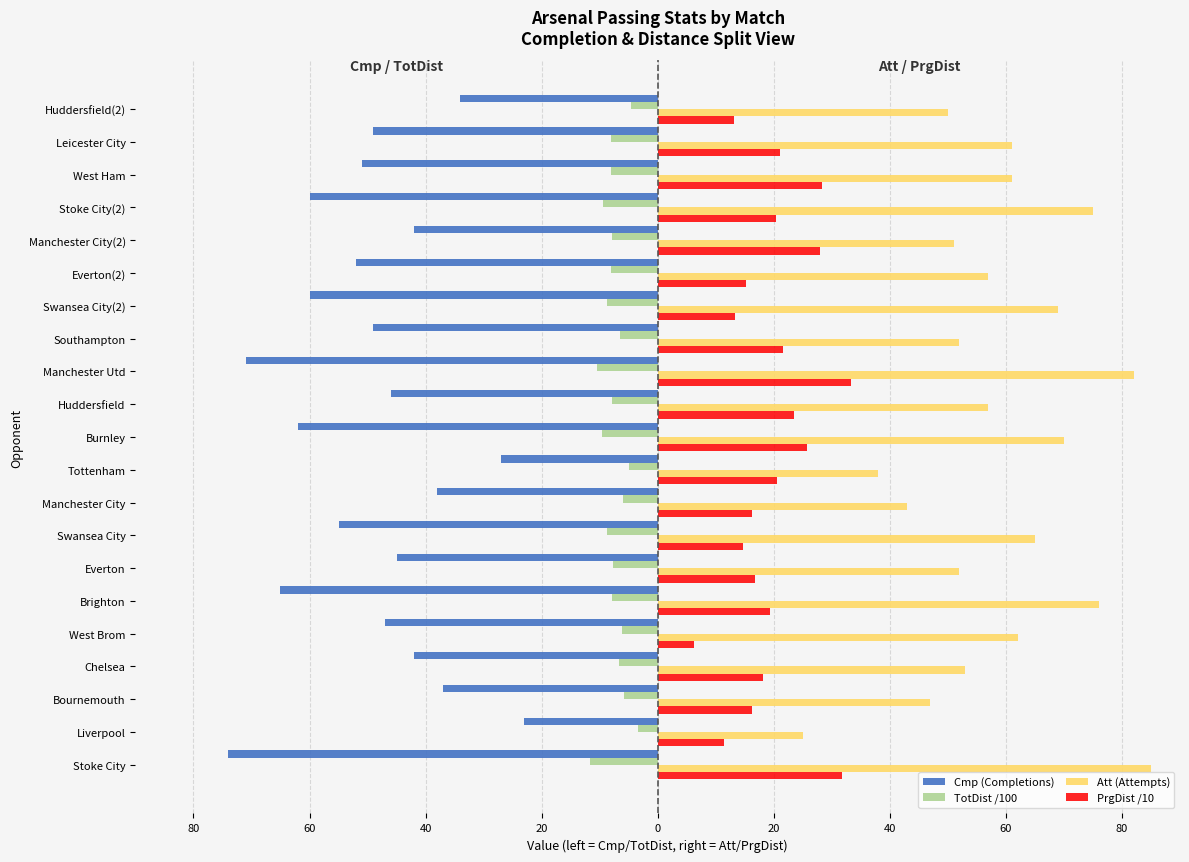

What are all the series names shown in the legend?

Cmp (Completions), TotDist /100, Att (Attempts), PrgDist /10